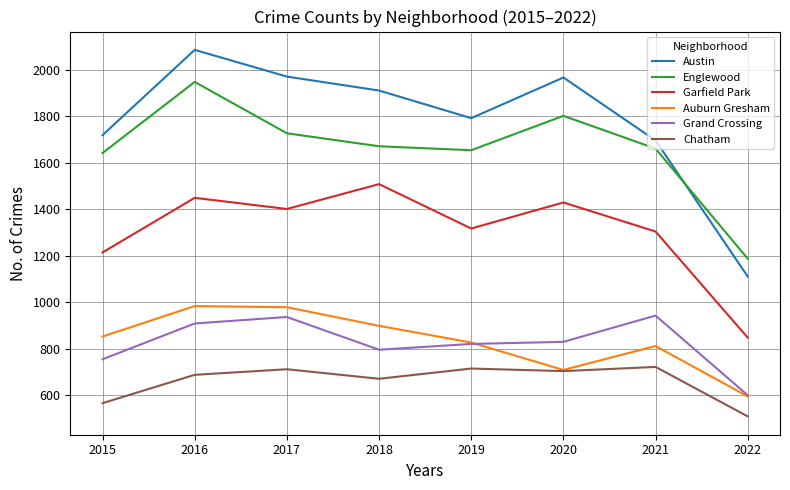

In Austin, how many points are lower than both neighbors (excluding endpoints)?

1